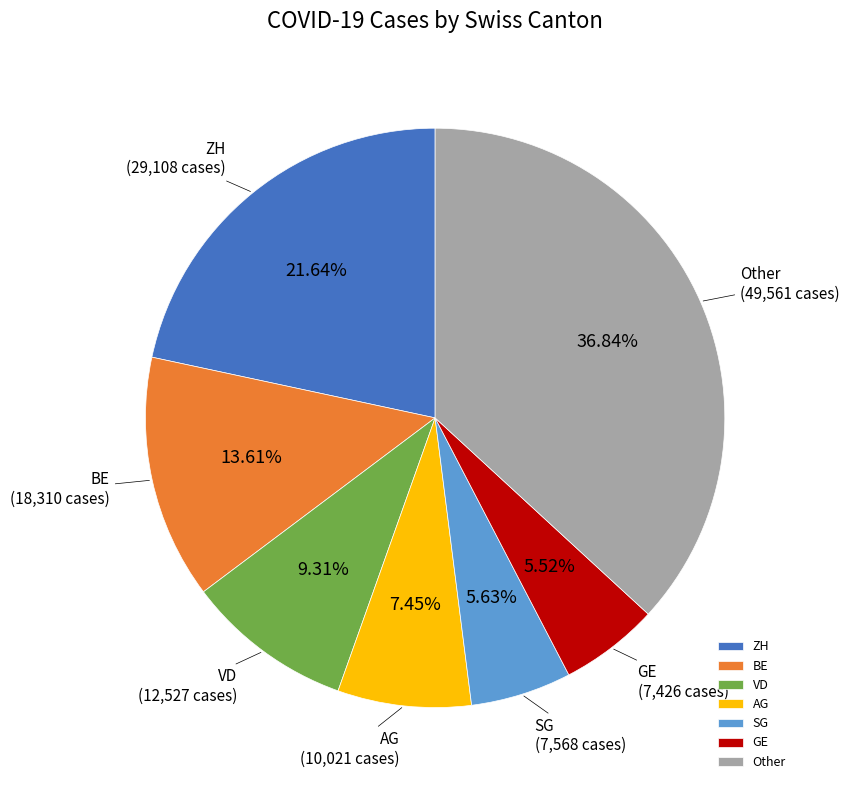

Which has a higher value, ZH or BE?

ZH